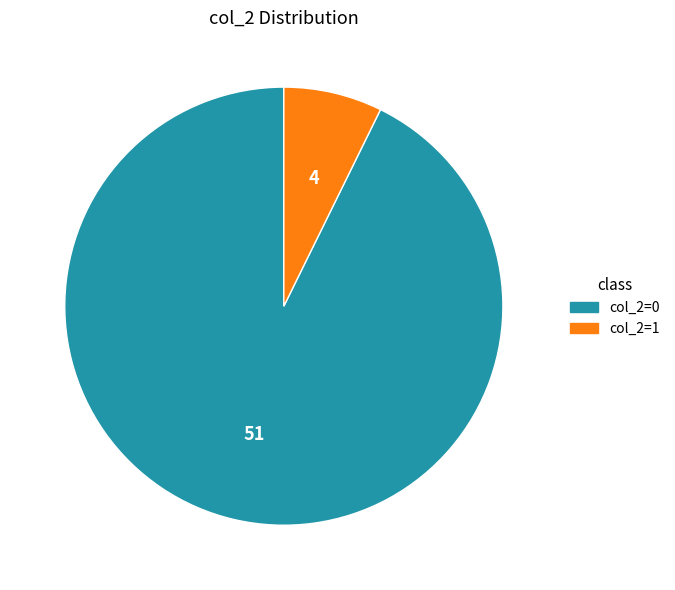

Is there any slice that represents more than half of the pie?

Yes